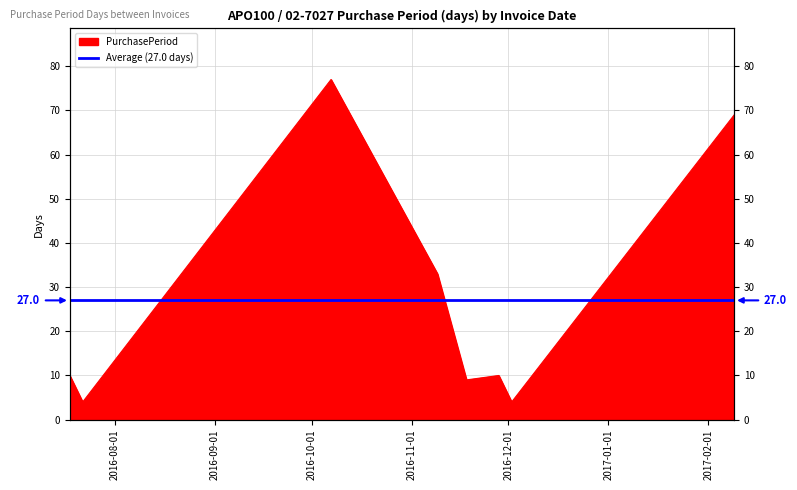

List the labels in order of value, largest first.

2016-10-07, 2017-02-09, 2016-11-09, 2016-07-18, 2016-11-28, 2016-11-18, 2016-07-22, 2016-12-02